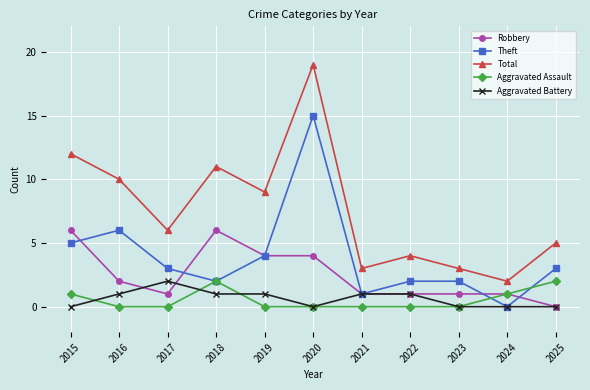

Reading left to right, list all the values displayed in this chart.

Robbery: 2015=6	2016=2	2017=1	2018=6	2019=4	2020=4	2021=1	2022=1	2023=1	2024=1	2025=0
Theft: 2015=5	2016=6	2017=3	2018=2	2019=4	2020=15	2021=1	2022=2	2023=2	2024=0	2025=3
Total: 2015=12	2016=10	2017=6	2018=11	2019=9	2020=19	2021=3	2022=4	2023=3	2024=2	2025=5
Aggravated Assault: 2015=1	2016=0	2017=0	2018=2	2019=0	2020=0	2021=0	2022=0	2023=0	2024=1	2025=2
Aggravated Battery: 2015=0	2016=1	2017=2	2018=1	2019=1	2020=0	2021=1	2022=1	2023=0	2024=0	2025=0